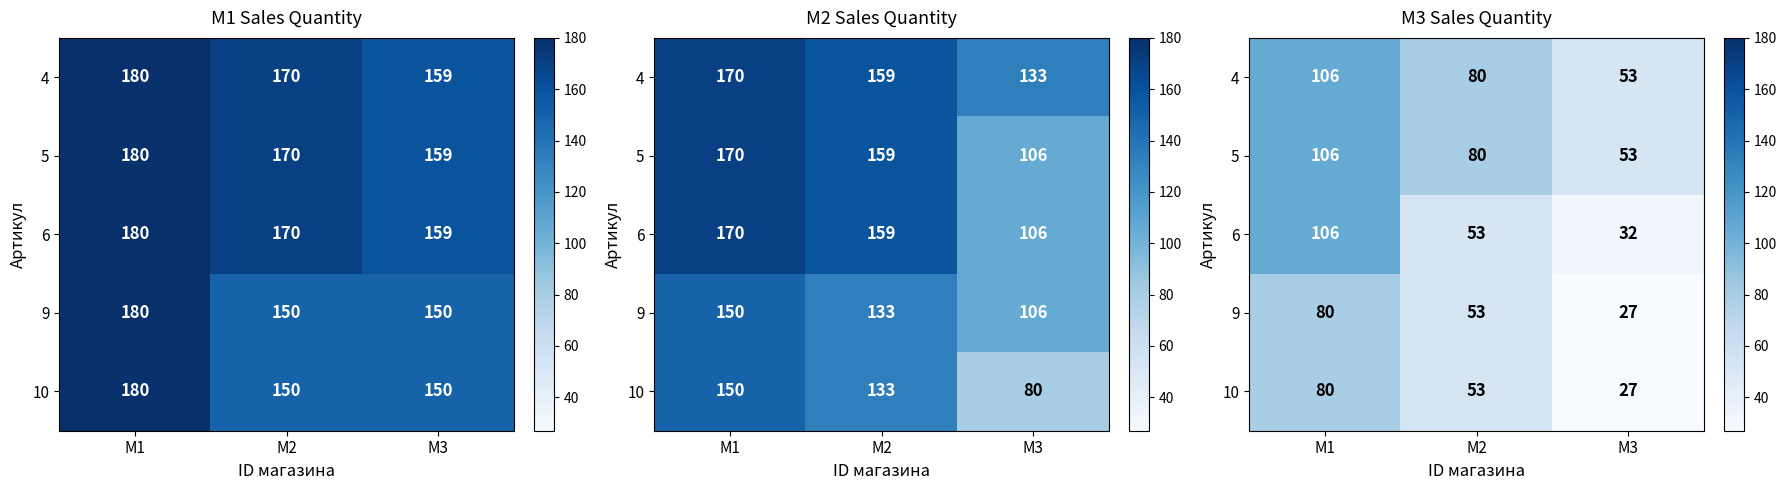

The 4 series shows 80 at M2. True or false?

True